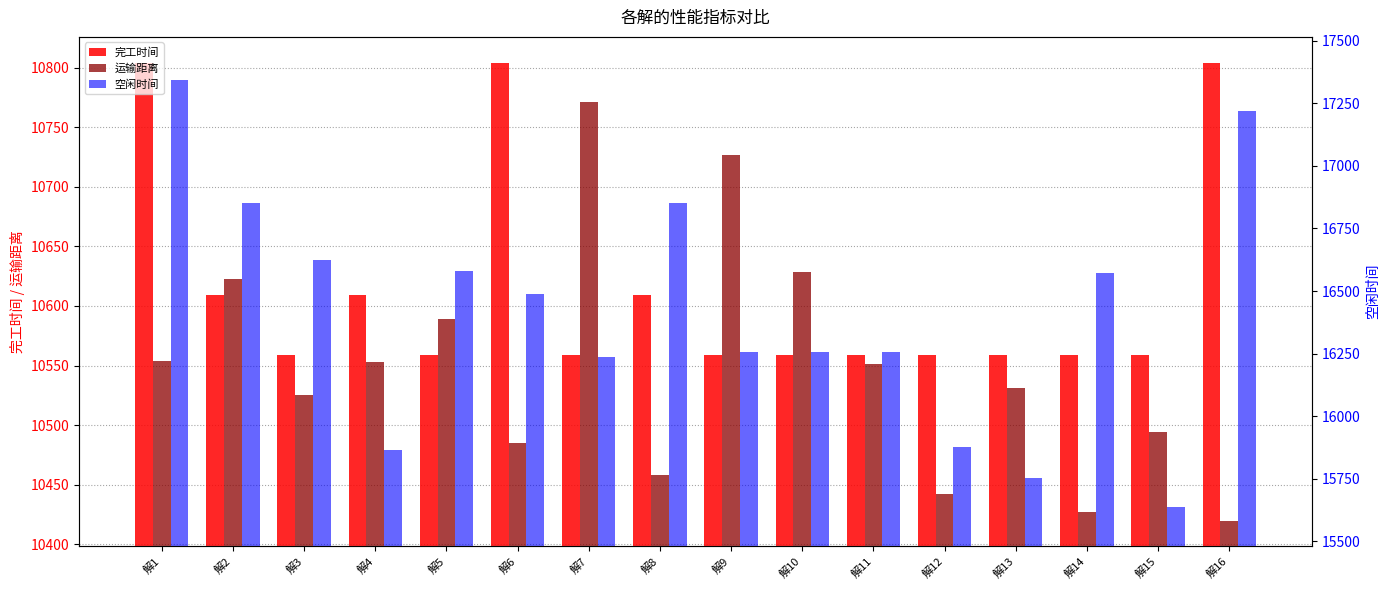

How many distinct data groups are displayed?

3